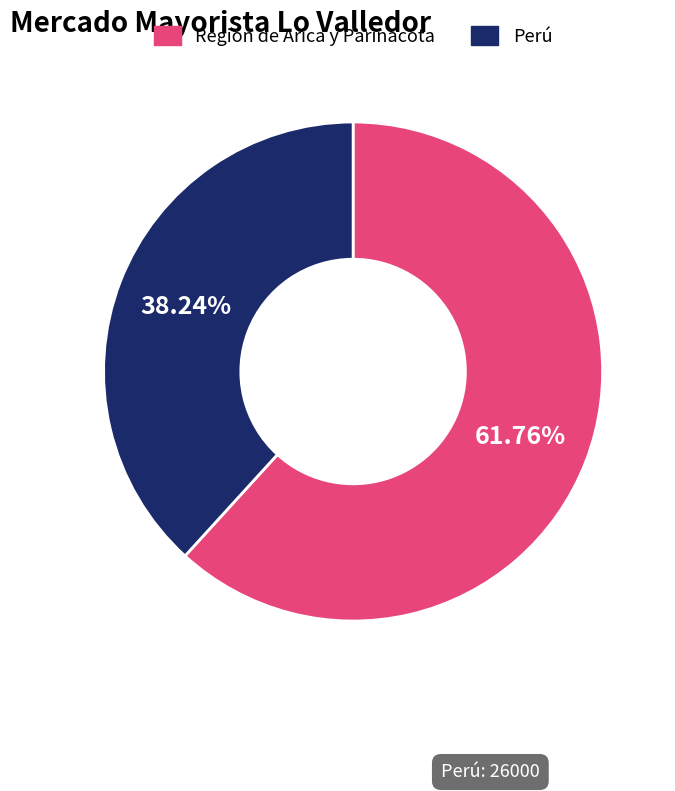

Rank the categories by value from lowest to highest.

Perú, Región de Arica y Parinacota